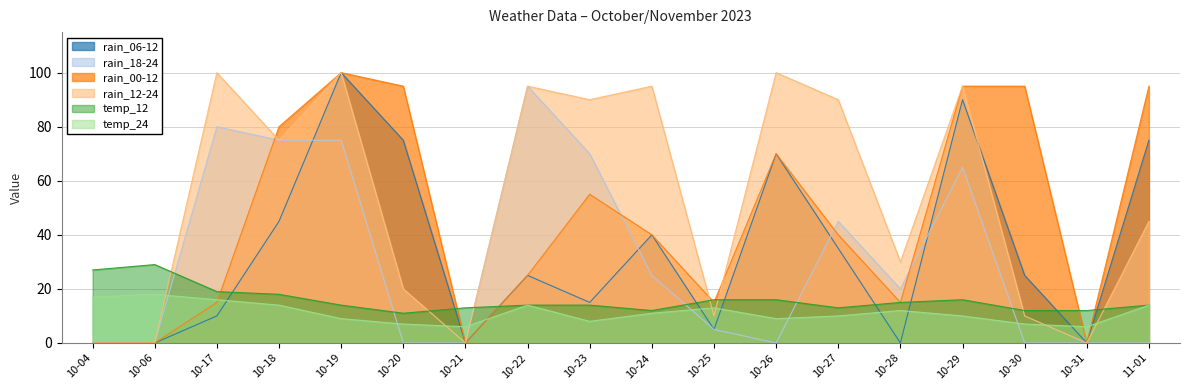

The temp_24 series shows 5 at 10-18. True or false?

False